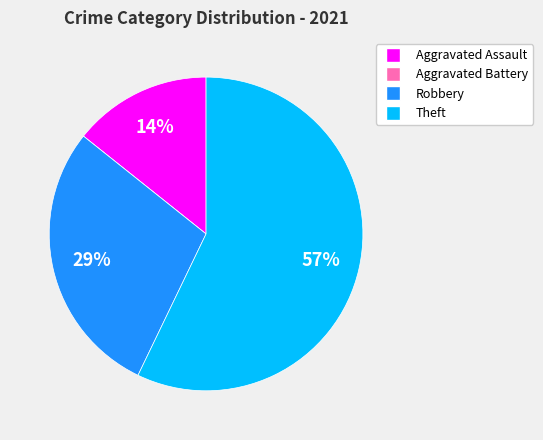

Combined, do Aggravated Assault and Robbery account for over 50%?

No